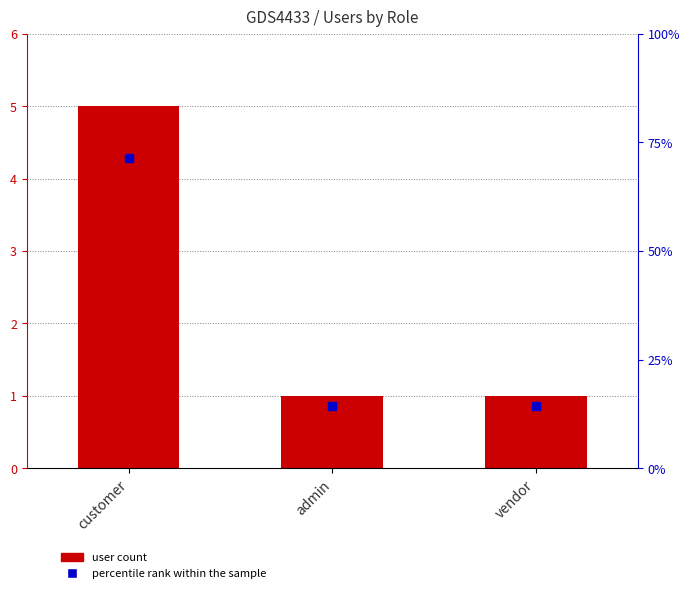

At which category is the sum across all series the highest?

customer